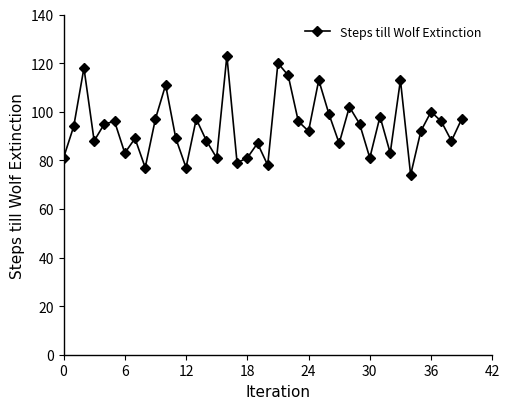

What is the smallest value displayed?

74